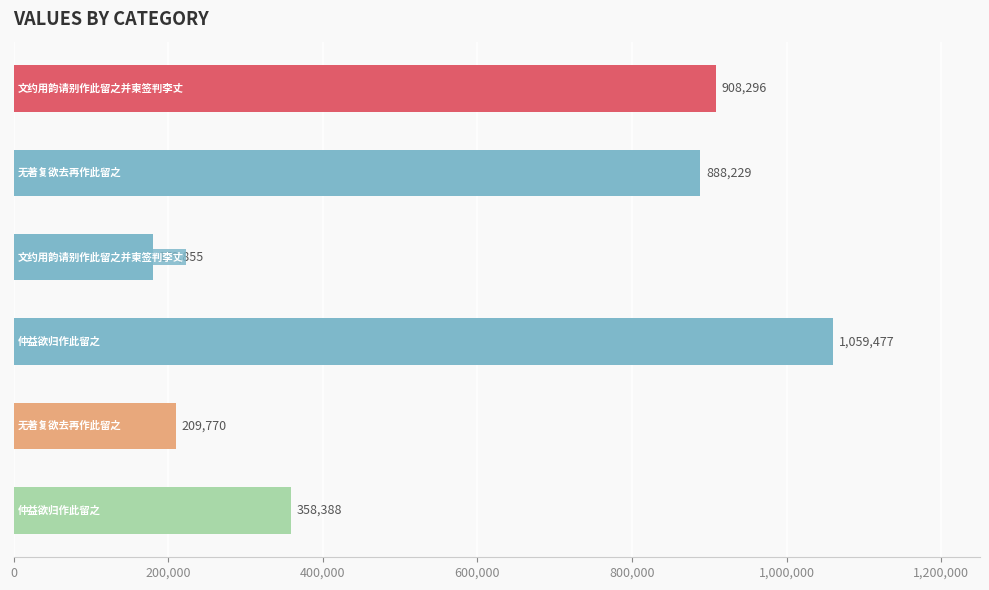

What is the maximum value shown in the chart?

1059477